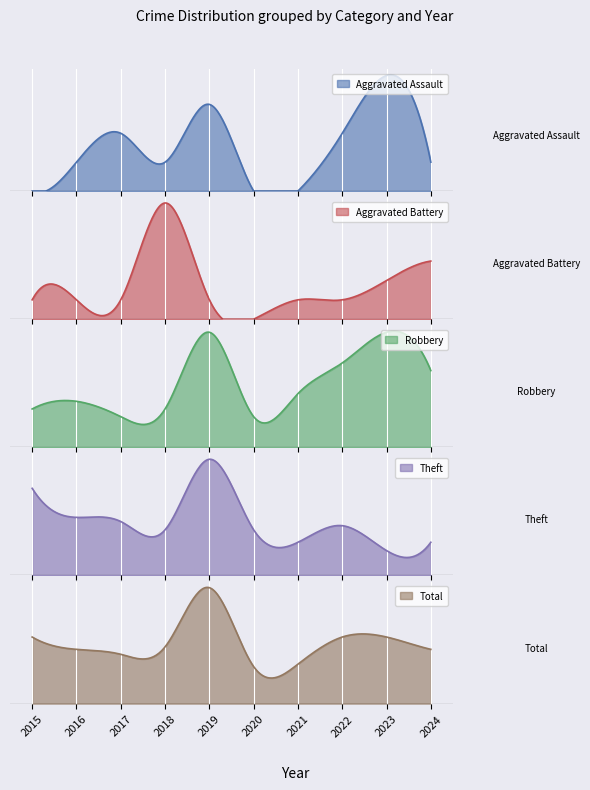

Reading left to right, what are all the values shown in this chart?

Aggravated Assault: 2015=0	2016=1	2017=2	2018=1	2019=3	2020=0	2021=0	2022=2	2023=4	2024=1
Aggravated Battery: 2015=1	2016=1	2017=1	2018=6	2019=1	2020=0	2021=1	2022=1	2023=2	2024=3
Robbery: 2015=5	2016=6	2017=4	2018=5	2019=15	2020=4	2021=7	2022=11	2023=15	2024=10
Theft: 2015=21	2016=14	2017=13	2018=11	2019=28	2020=11	2021=8	2022=12	2023=6	2024=8
Total: 2015=27	2016=22	2017=20	2018=23	2019=47	2020=15	2021=16	2022=27	2023=27	2024=22